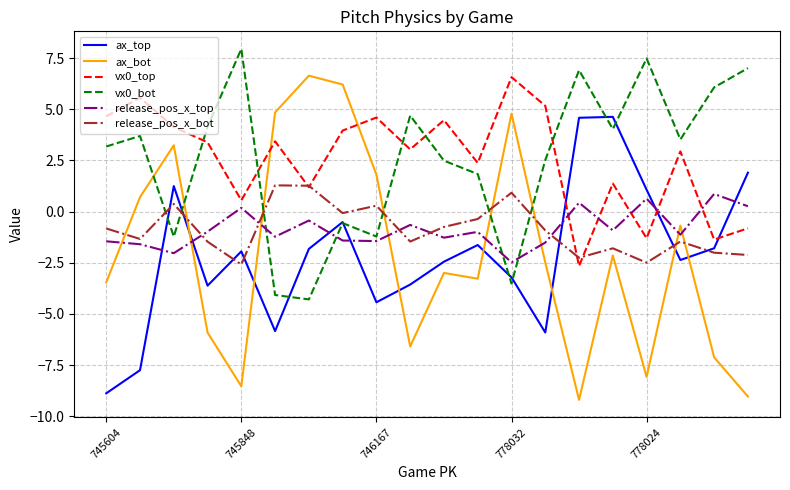

How many categories are shown in the chart?

20